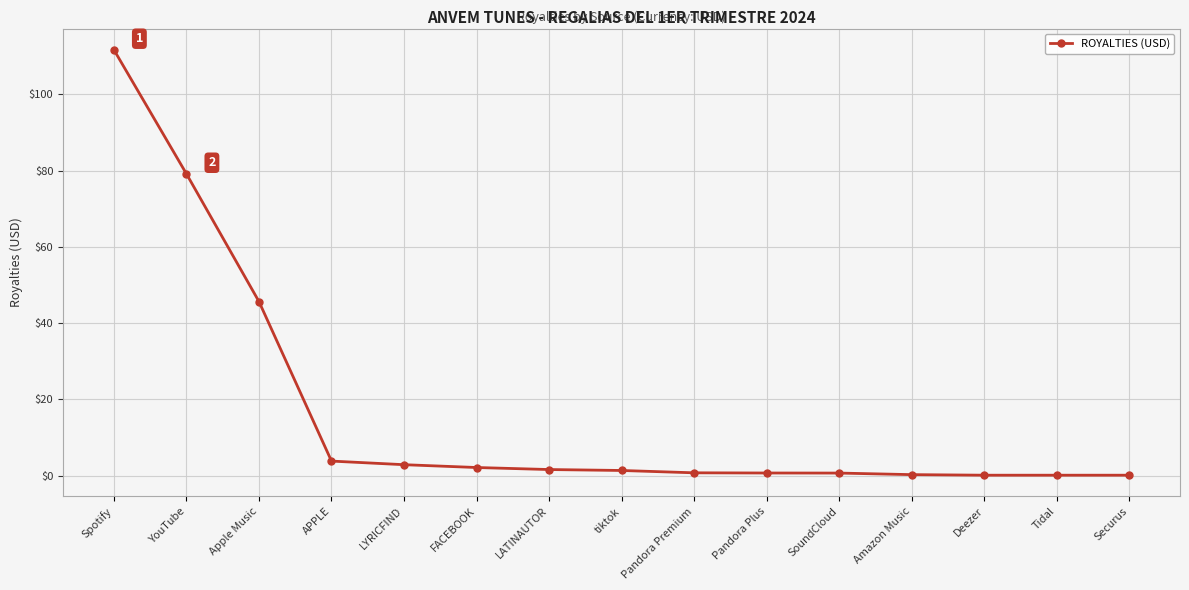

What is the change in value from Spotify to Securus?

-111.6